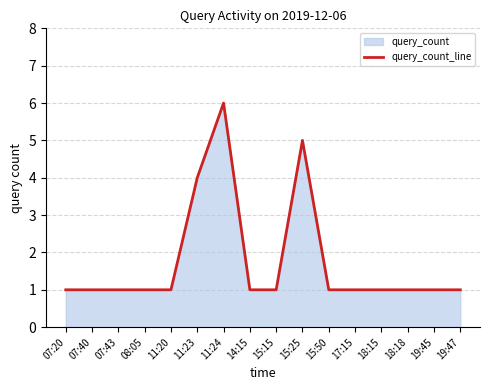

At which label is the value closest to 3?

11:23